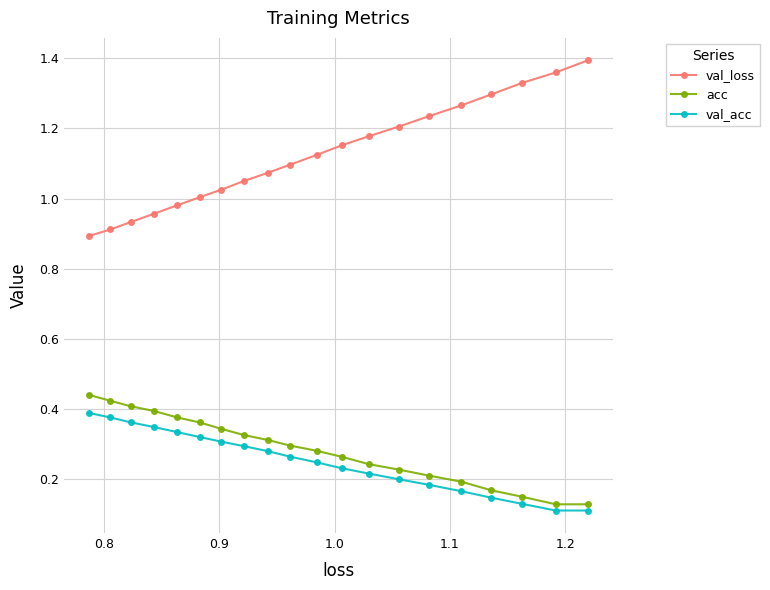

List the series in order of their peak value, highest first.

val_loss, acc, val_acc